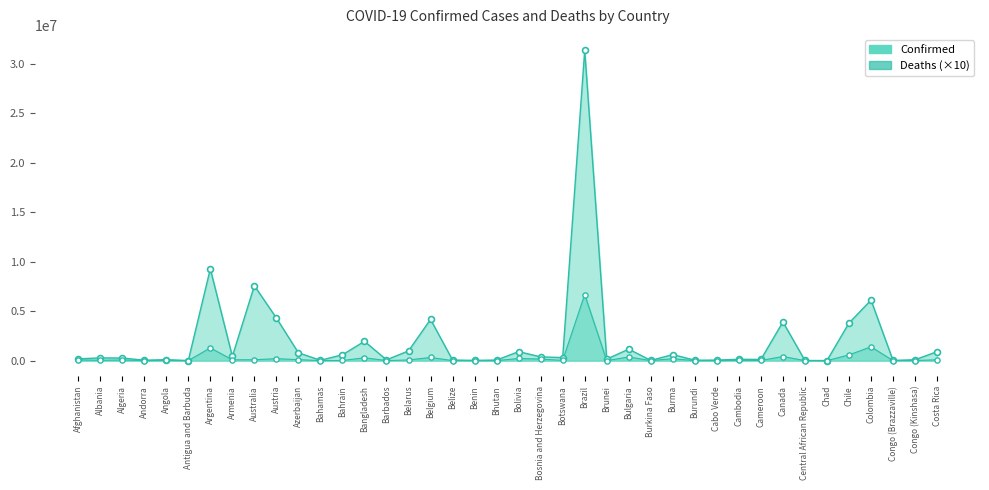

Which series contains the lowest Y value?

Deaths